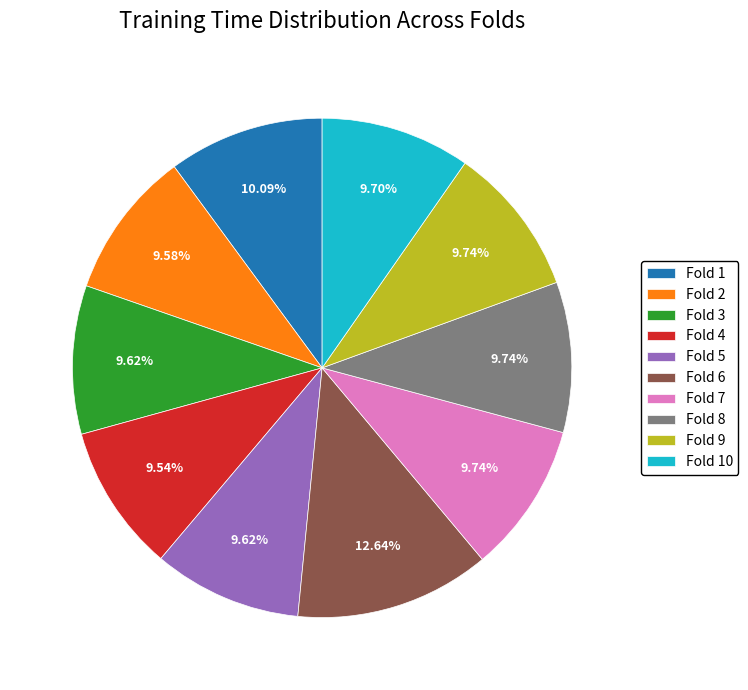

What percentage is the Fold 10 slice, to the nearest percent?

10%